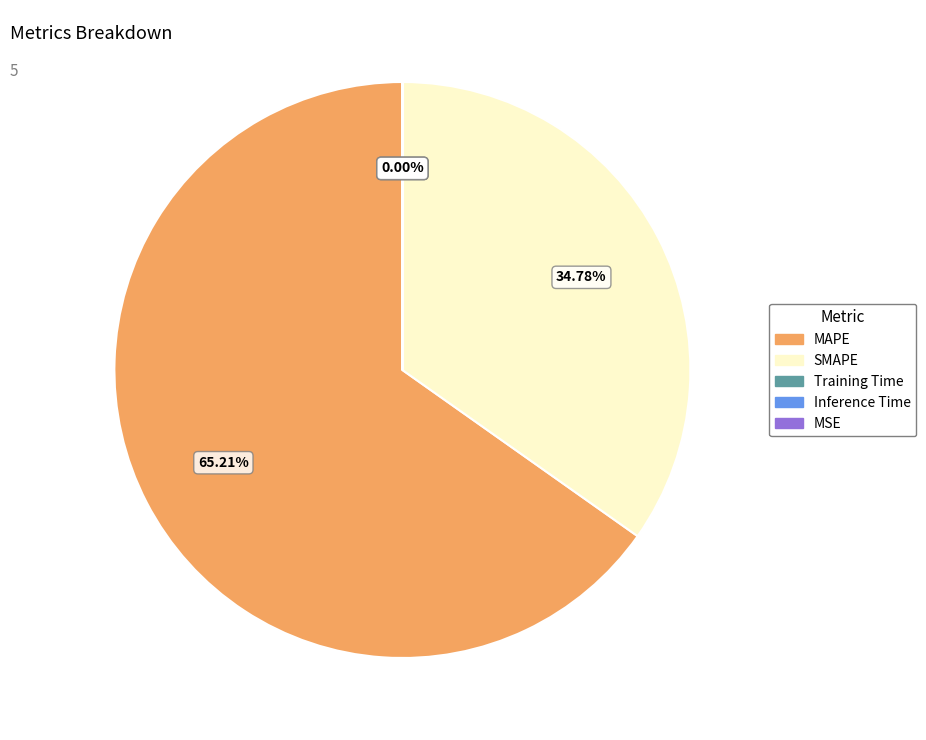

To the nearest percent, what is the difference between the largest and smallest slice percentages?

65%